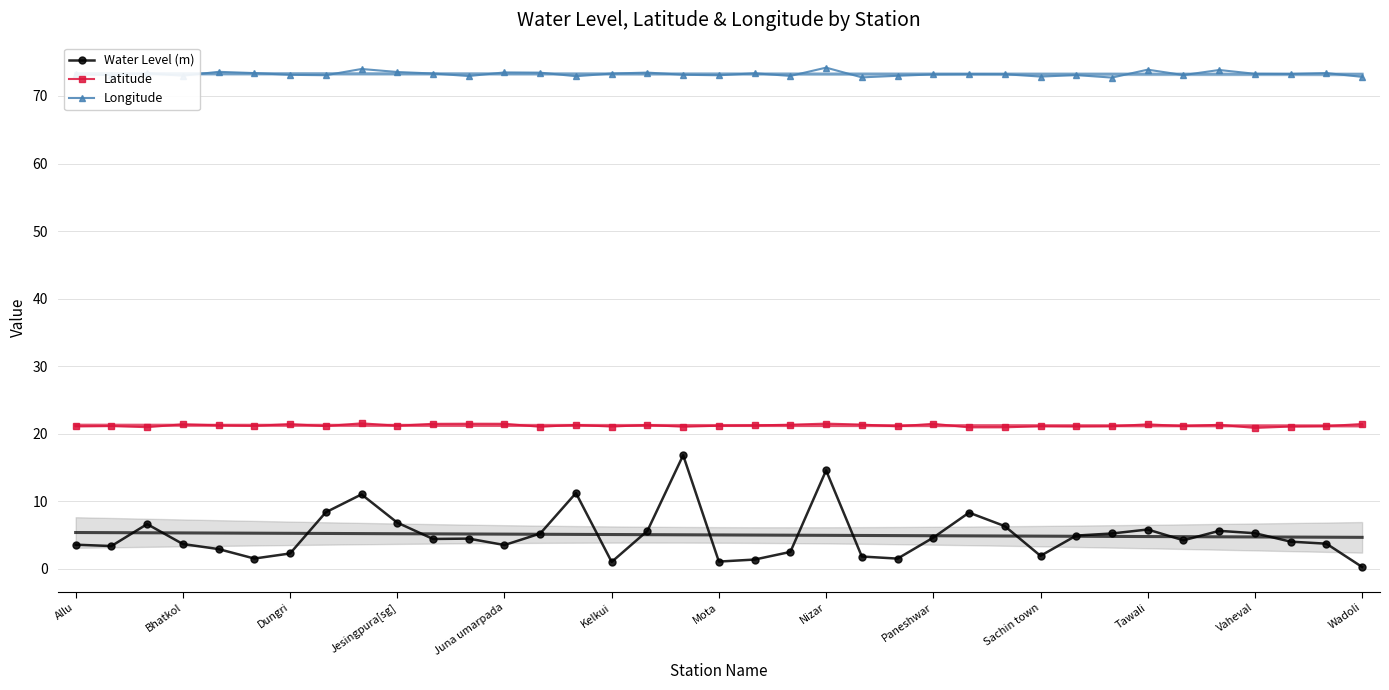

Is this an area chart (filled region under the line)?

No